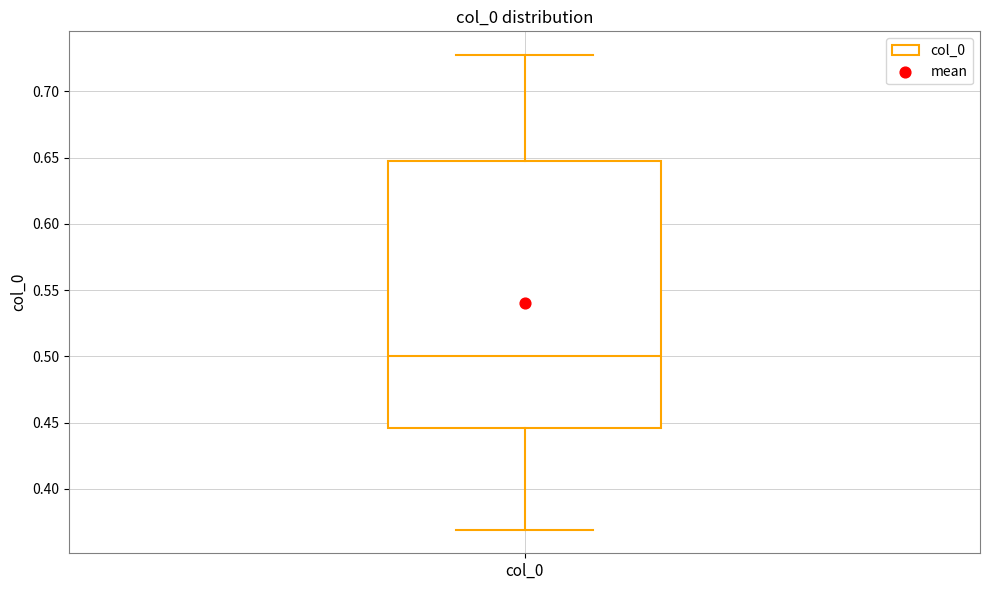

Read this box plot against the y-axis: the position of the median line, the range covered by the box, and the ends of both whiskers. The values are not printed on the chart, so give them approximately, as read against the axis.

median 0.500, box 0.445 to 0.645, whiskers 0.370 to 0.725